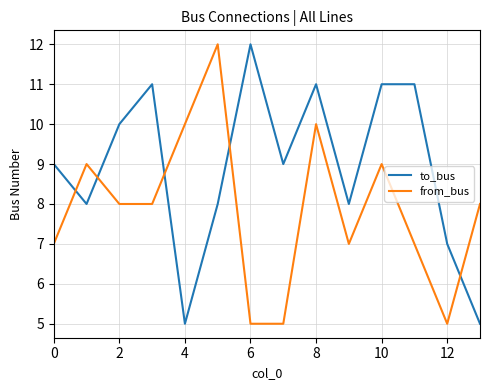

Which series has the largest total across all categories?

to_bus